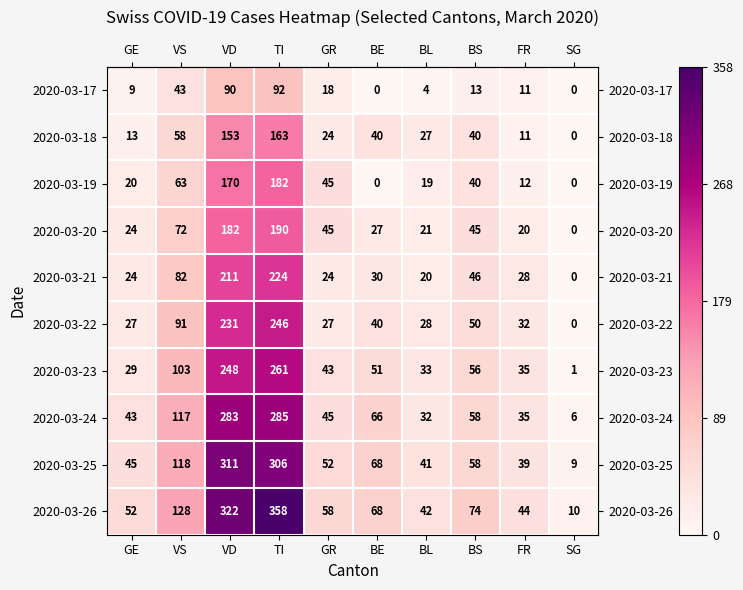

Rank the series by their maximum value, from highest to lowest.

2020-03-26, 2020-03-25, 2020-03-24, 2020-03-23, 2020-03-22, 2020-03-21, 2020-03-20, 2020-03-19, 2020-03-18, 2020-03-17